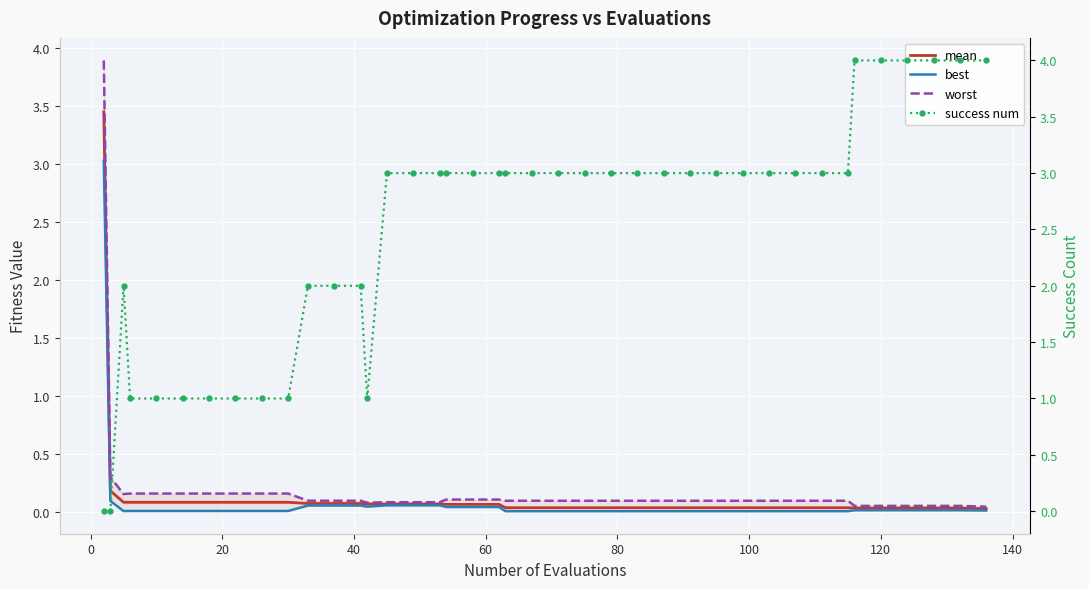

How many data points does each series have?

40